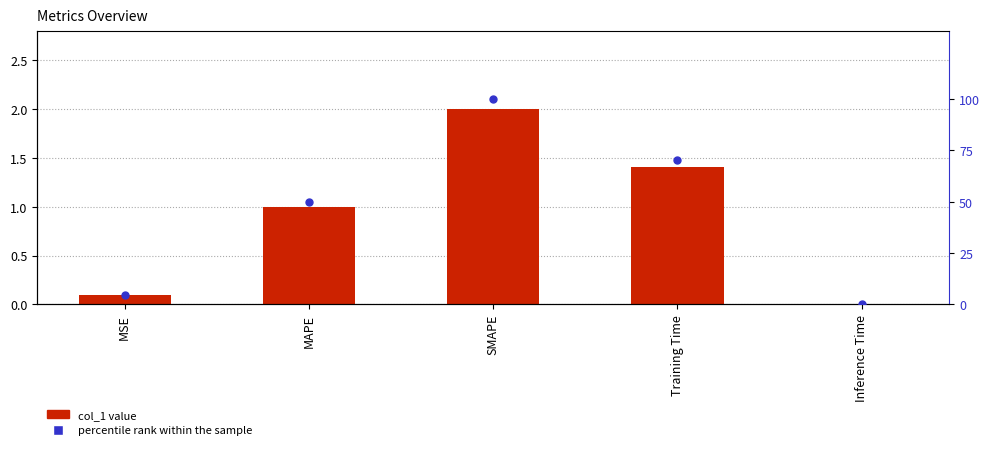

At which category is the sum across all series the highest?

SMAPE